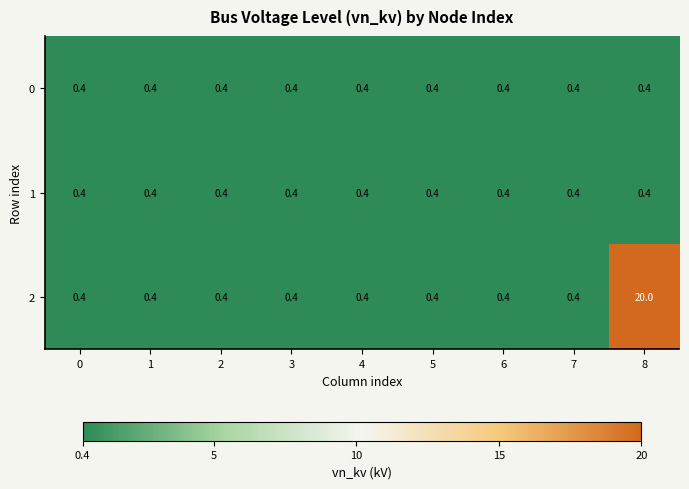

At which category is the sum across all series the highest?

8